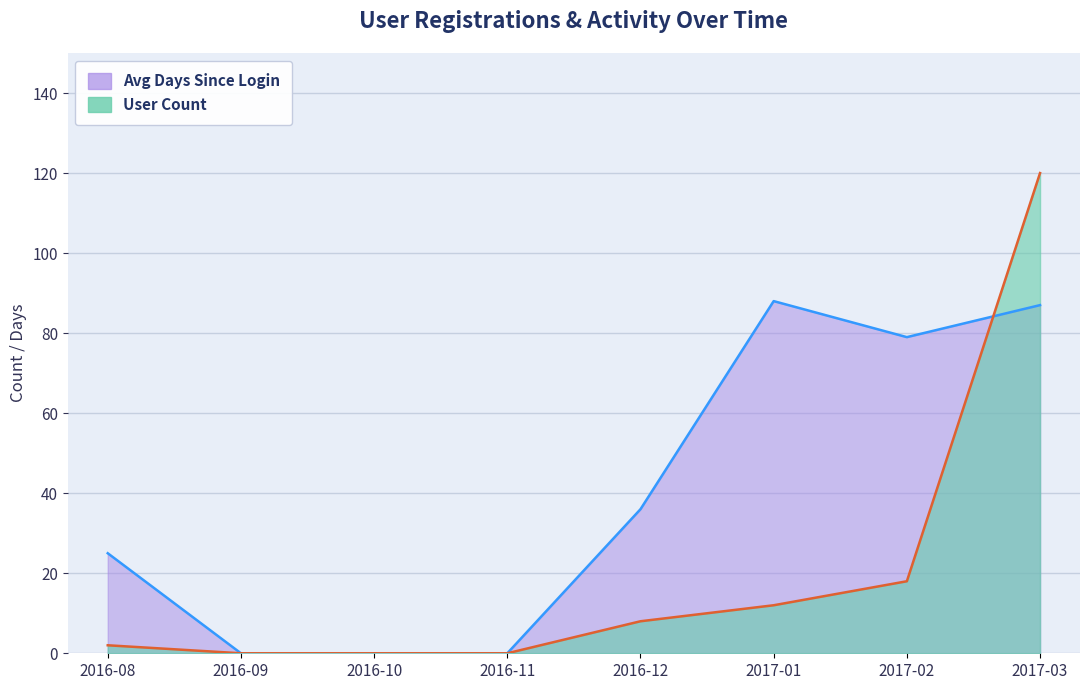

What are all the series names shown in the legend?

Avg Days Since Login (line), User Count (line)